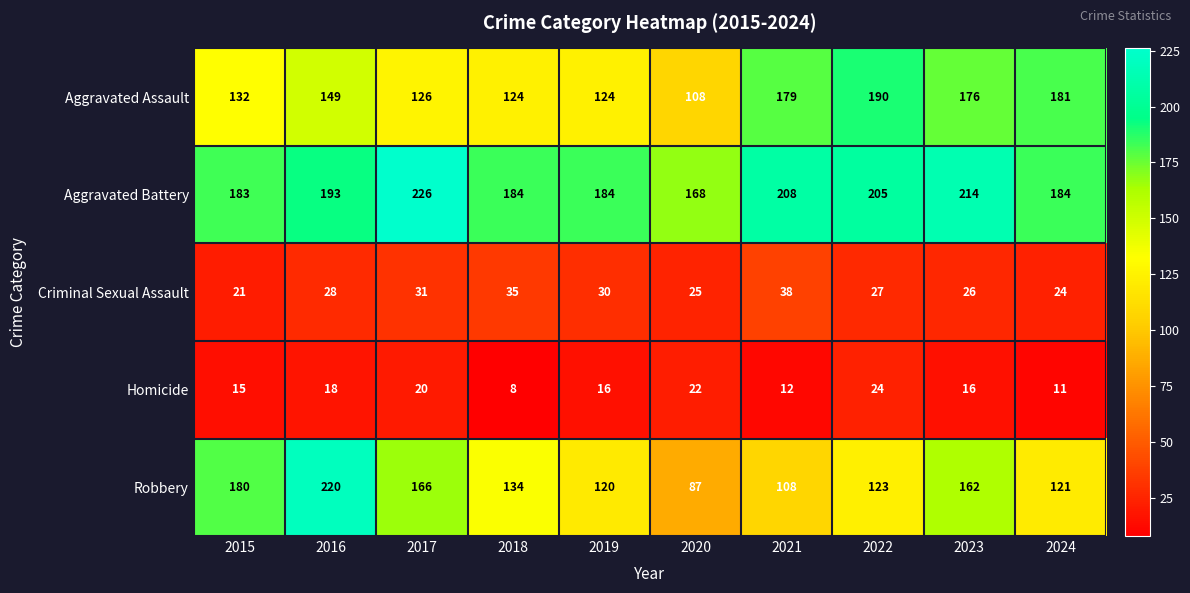

At how many categories does at least one series exceed 150?

10